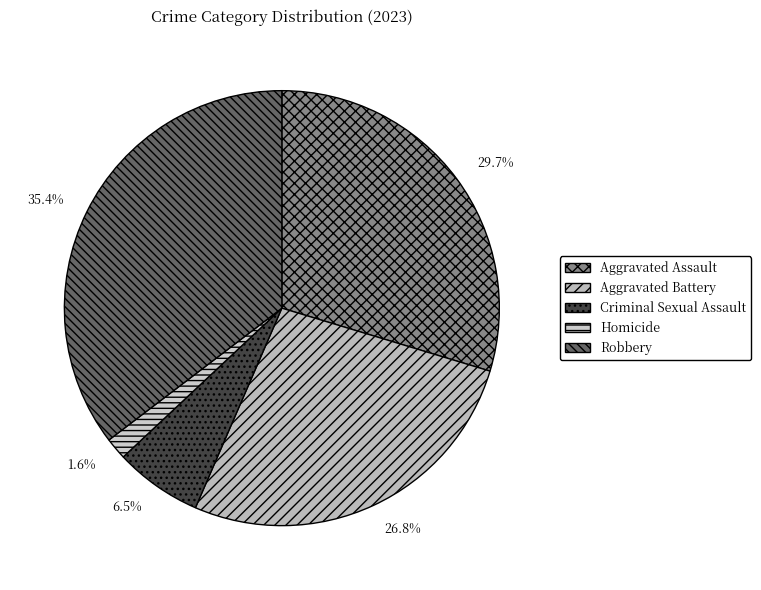

How much of the chart is everything except Robbery?

64.6%